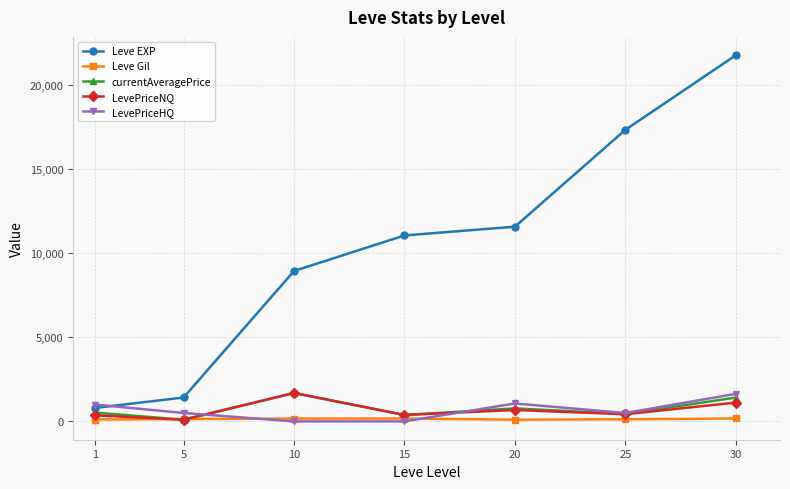

List the labels in order of Leve EXP value, largest first.

30, 25, 20, 15, 10, 5, 1